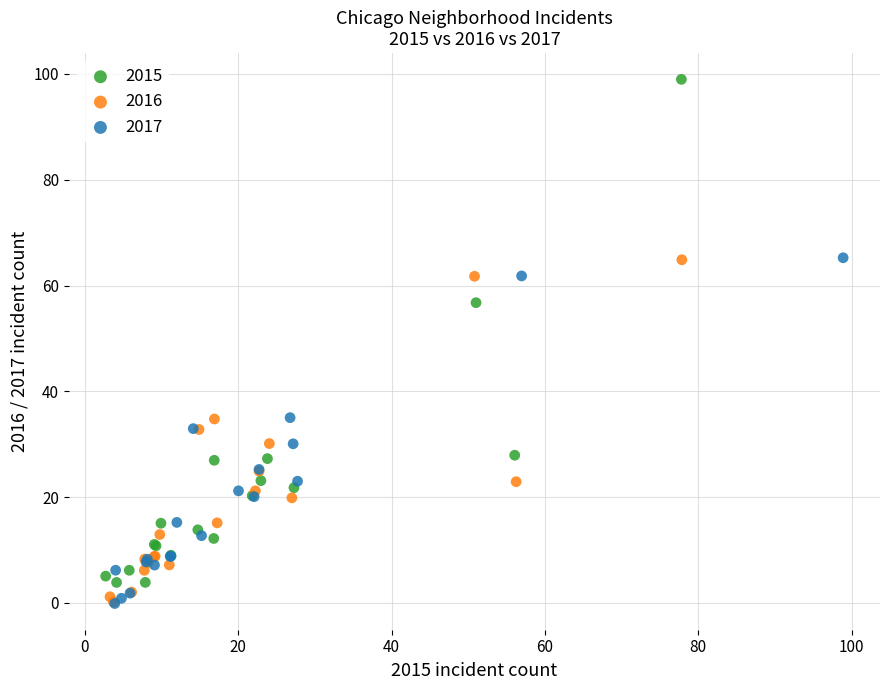

Which series contains the highest Y value?

2015